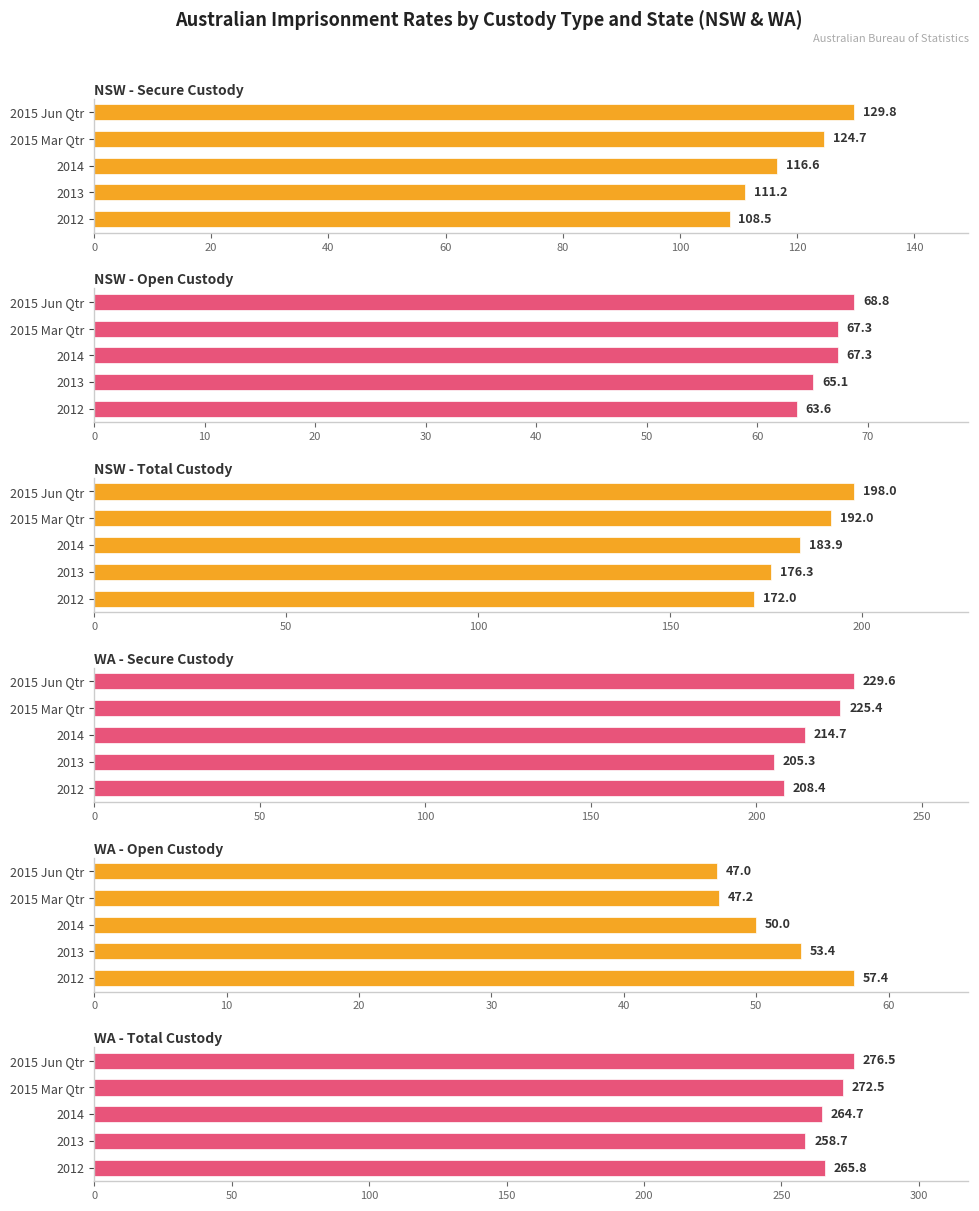

Rank the series at 2015 Mar Qtr from lowest to highest value.

WA - Open Custody, NSW - Open Custody, NSW - Secure Custody, NSW - Total Custody, WA - Secure Custody, WA - Total Custody